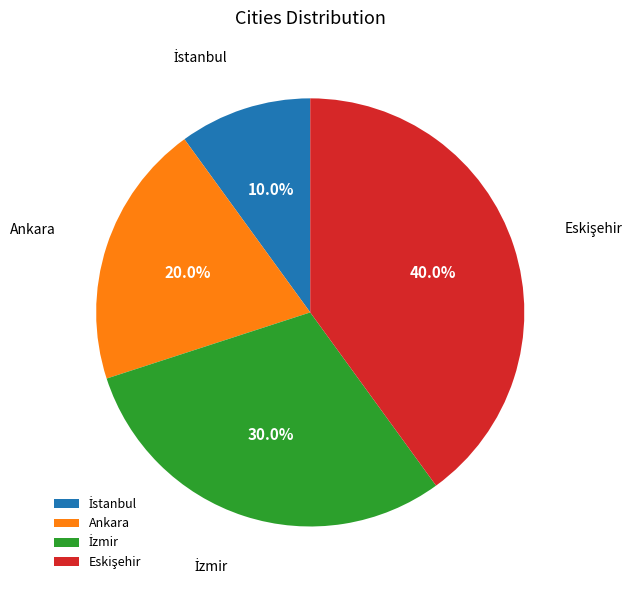

Does any single category account for the majority?

No